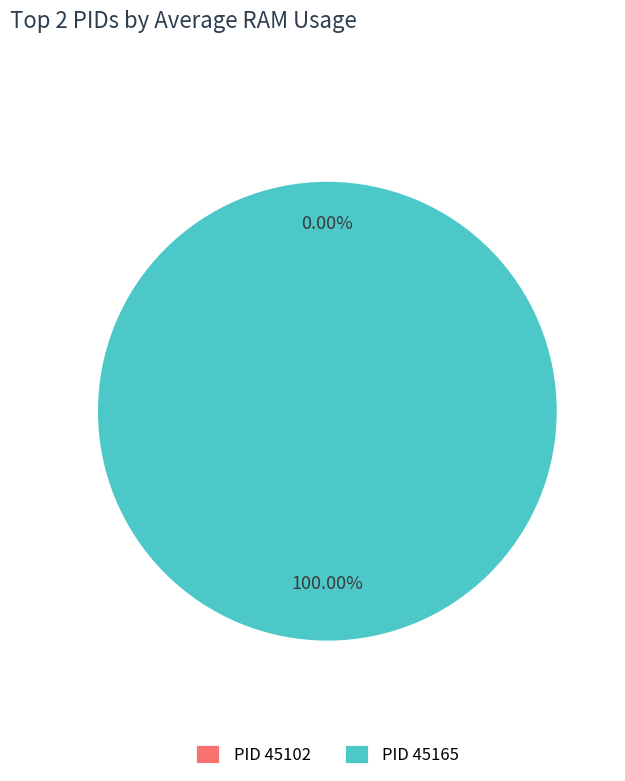

Which has a higher value, 45165 or 45102?

45165